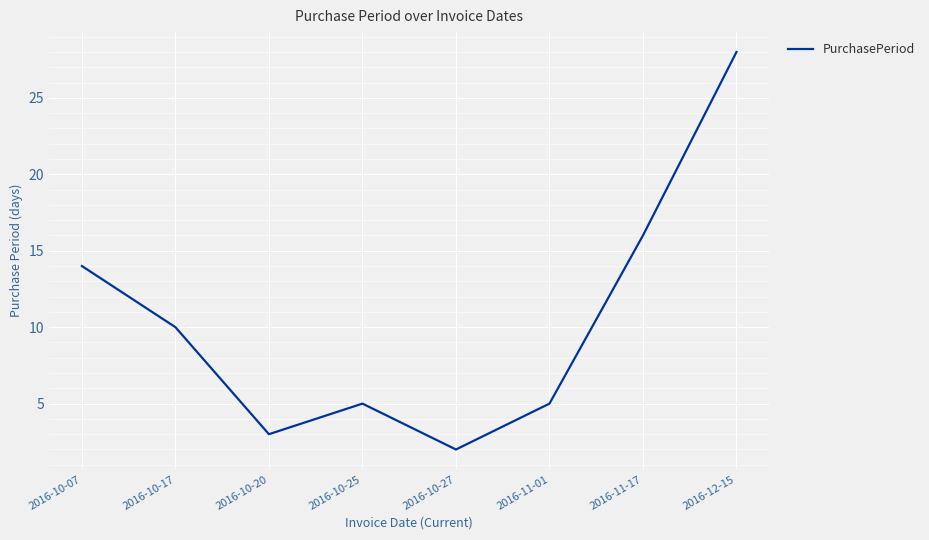

What is the maximum value shown in the chart?

28